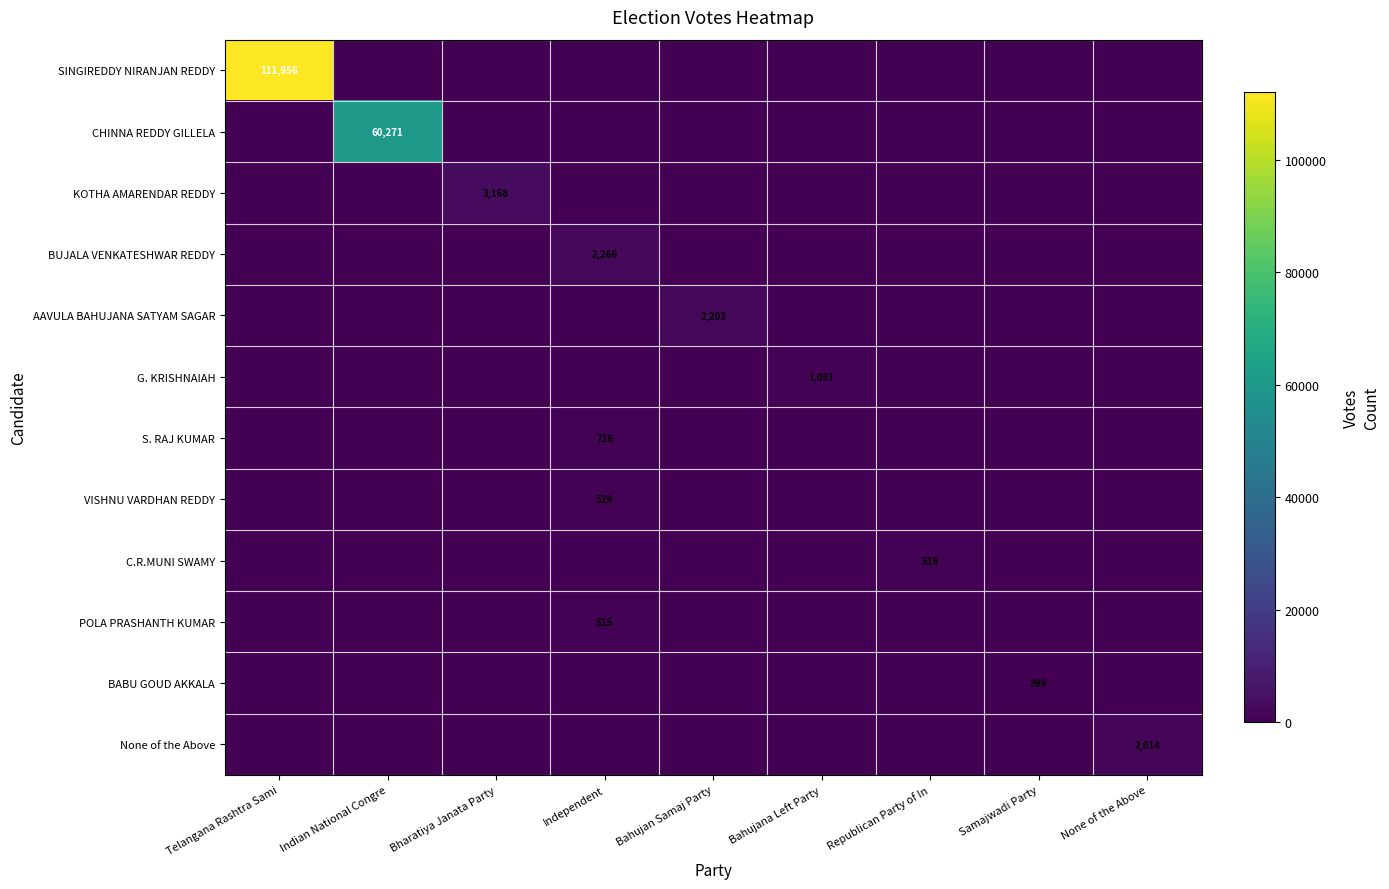

At which category does the chart reach its peak across all series?

Telangana Rashtra Sami